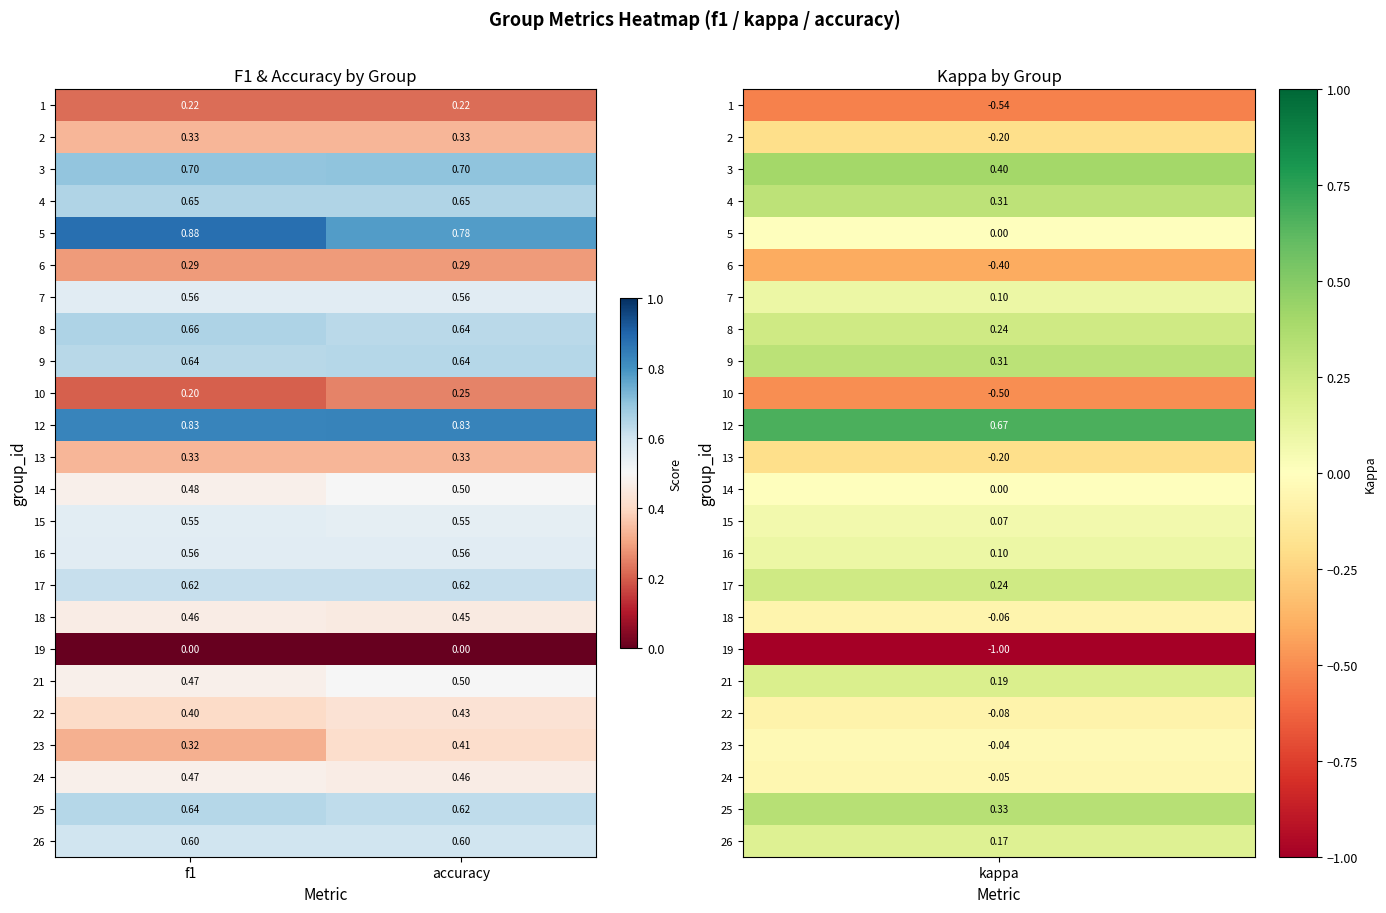

Where is 5 nearest to the value 0?

accuracy